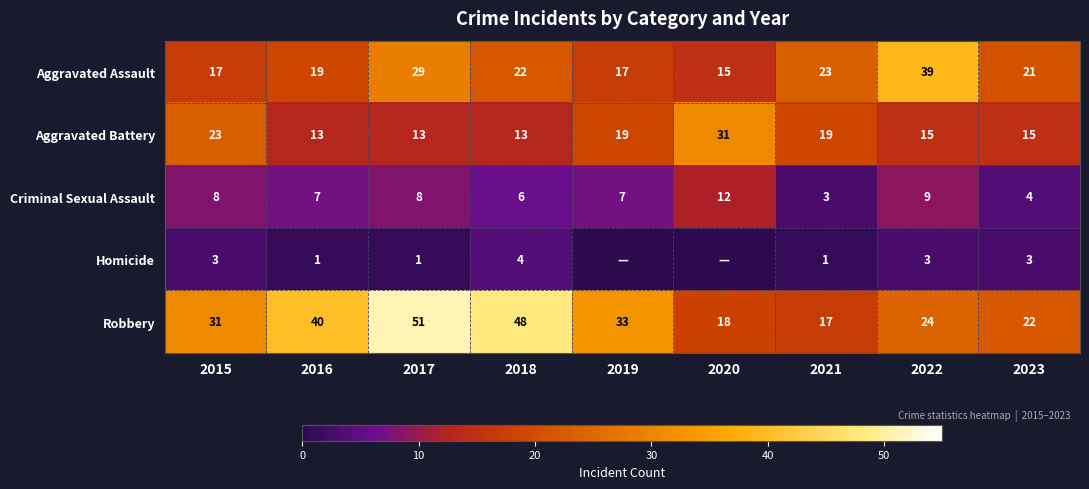

The Criminal Sexual Assault series shows 4 at 2020. True or false?

False